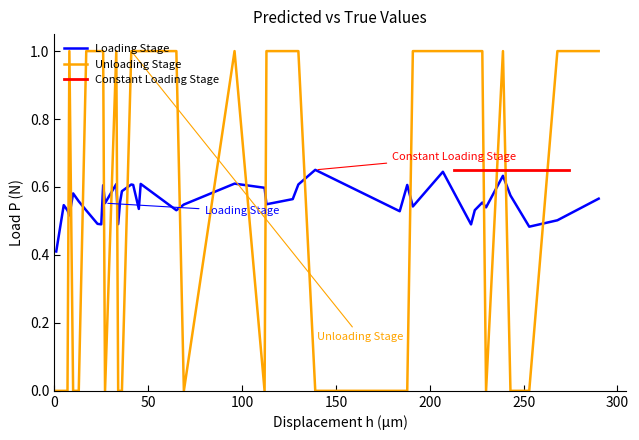

Reading left to right, transcribe all the data shown in this chart.

y_pred: 0.4	0.5	0.6	0.5	0.5	0.6	0.6	0.6	0.5	0.5	0.5	0.6	0.6	0.5	0.6	0.6	0.7	0.5	0.6	0.5	0.6	0.5	0.5	0.6	0.5	0.6	0.6	0.5	0.5	0.6	0.5	0.5	0.6	0.5	0.5	0.6	0.6	0.6	0.6	0.6
y_true: 0.0	0.0	0.0	1.0	0.0	0.0	0.0	1.0	1.0	1.0	0.0	1.0	0.0	1.0	1.0	1.0	0.0	0.0	0.0	1.0	1.0	1.0	1.0	1.0	0.0	1.0	0.0	0.0	1.0	1.0	0.0	1.0	0.0	1.0	1.0	1.0	0.0	1.0	1.0	1.0